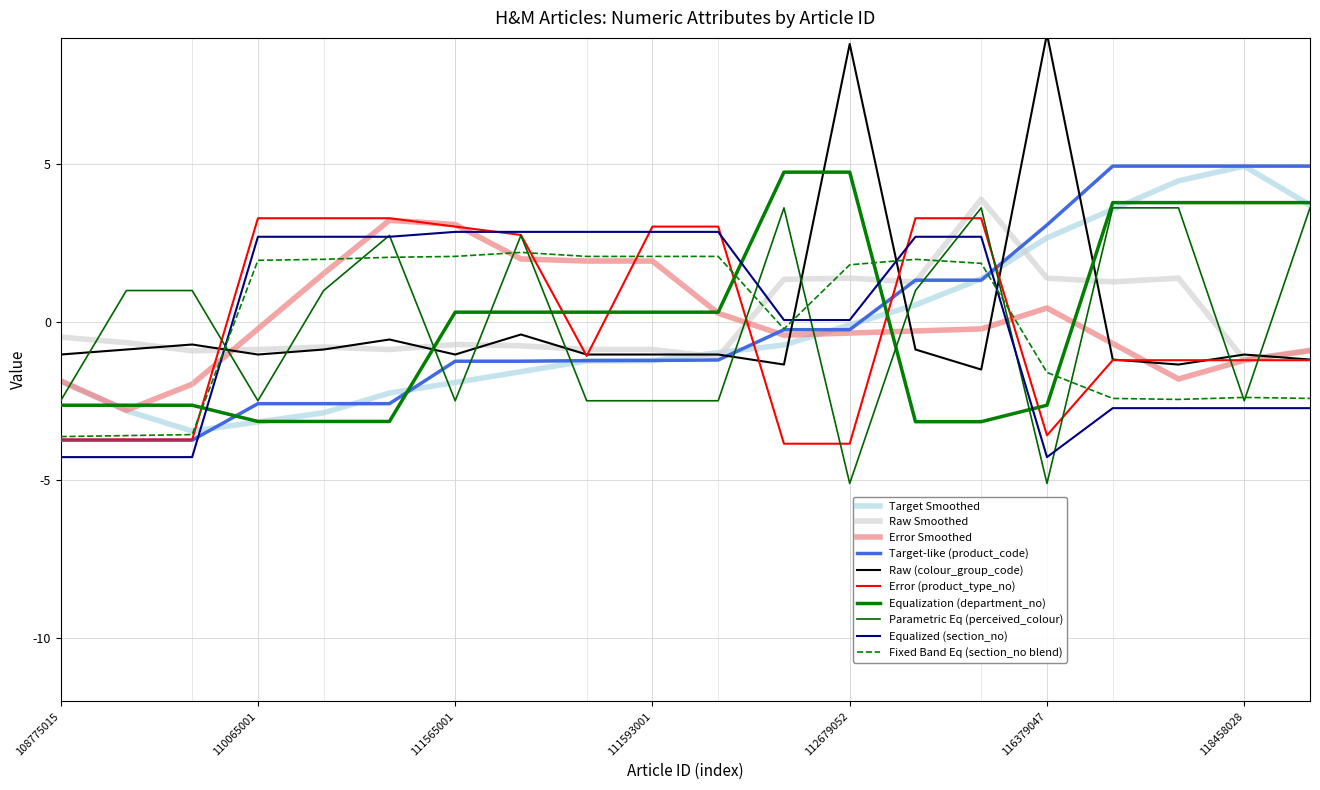

Is this an area chart (filled region under the line)?

No